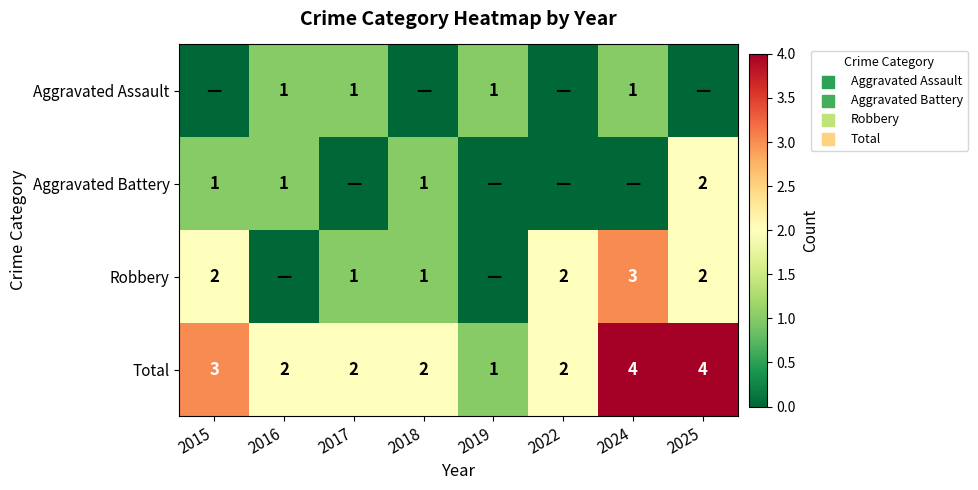

How many values in the Total series are below 2?

1